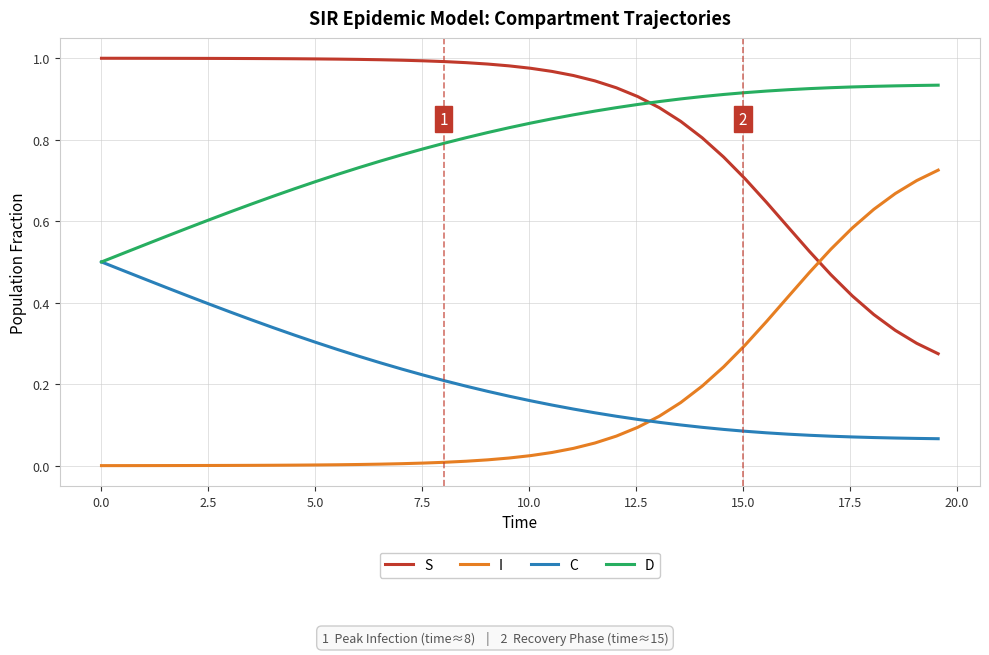

List the series in order of their peak value, highest first.

S, D, I, C